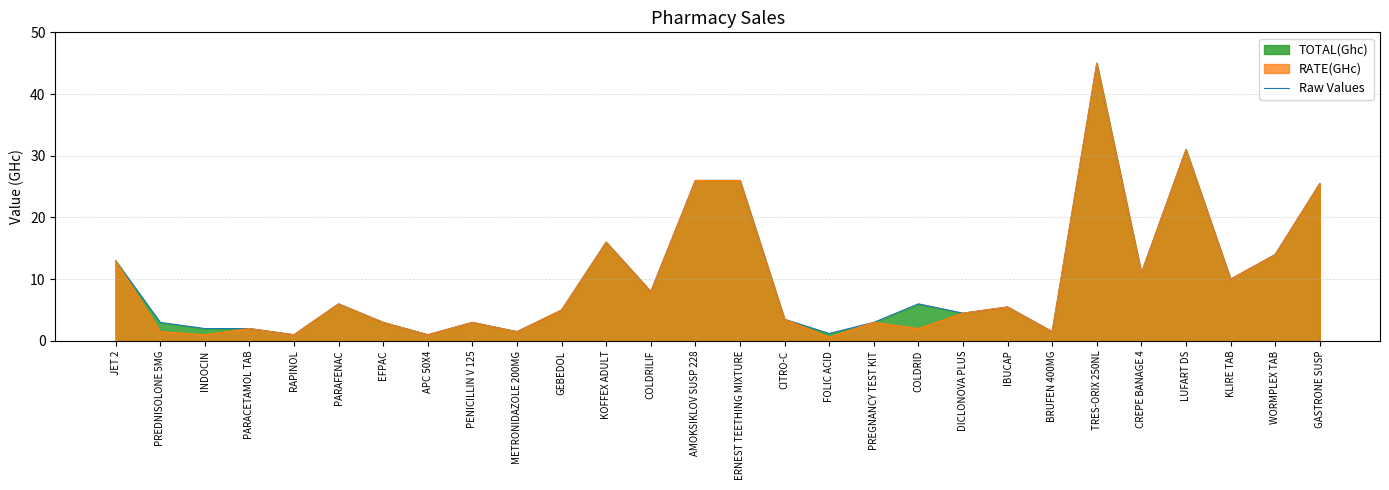

What is the greatest value displayed?

45.0